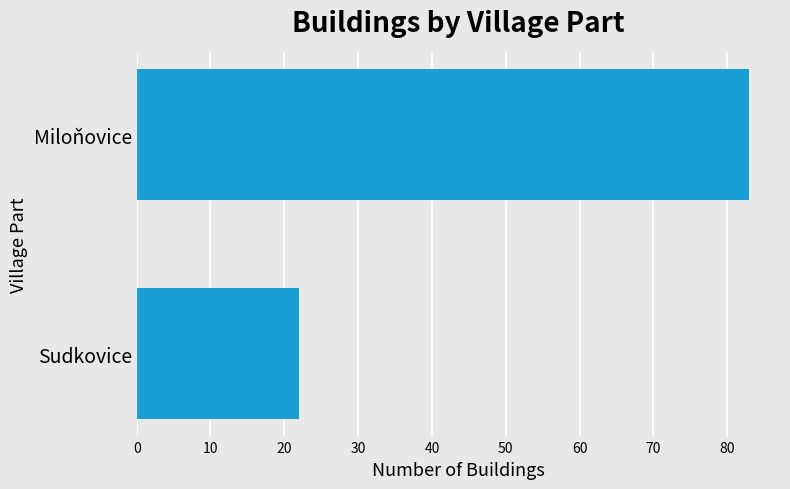

List the labels in order of value, smallest first.

Sudkovice, Miloňovice